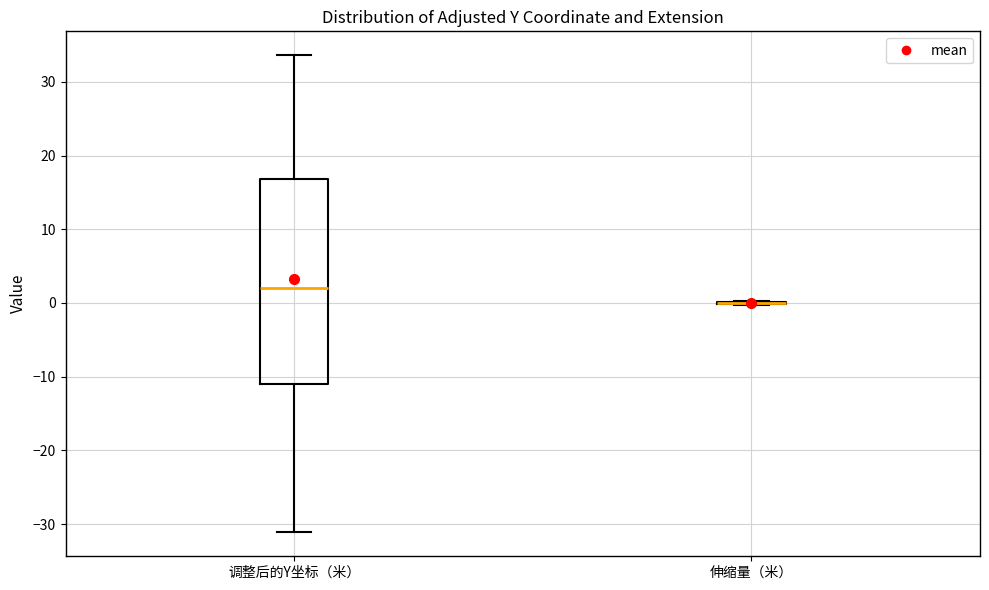

Which box is the tallest, from its lower edge to its upper edge?

调整后的Y坐标（米）